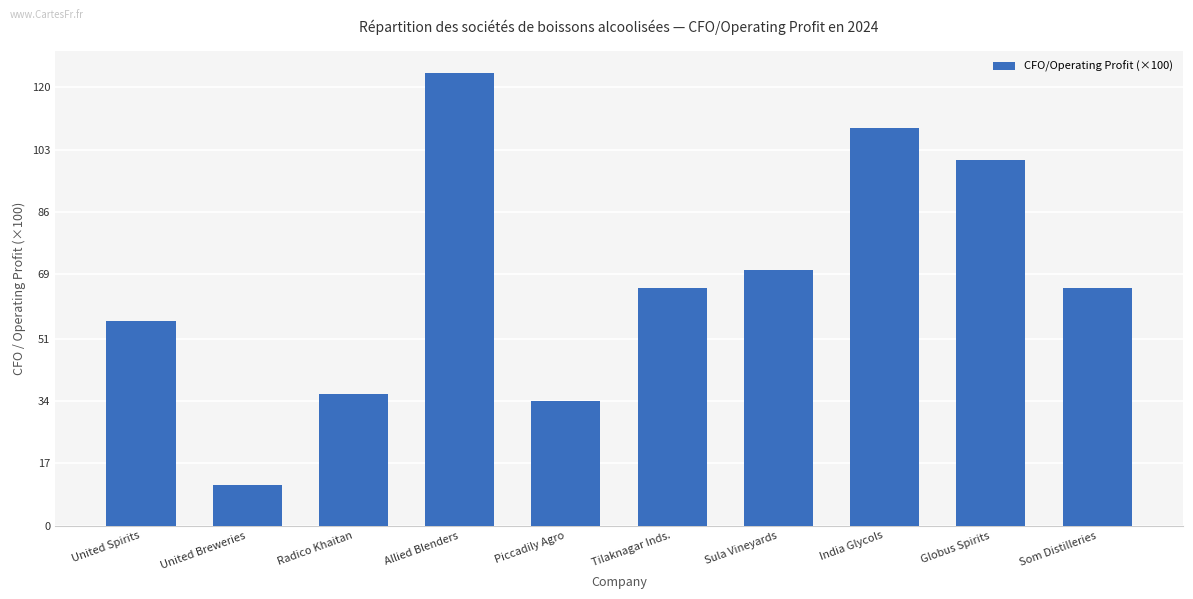

What is the greatest value displayed?

124.0